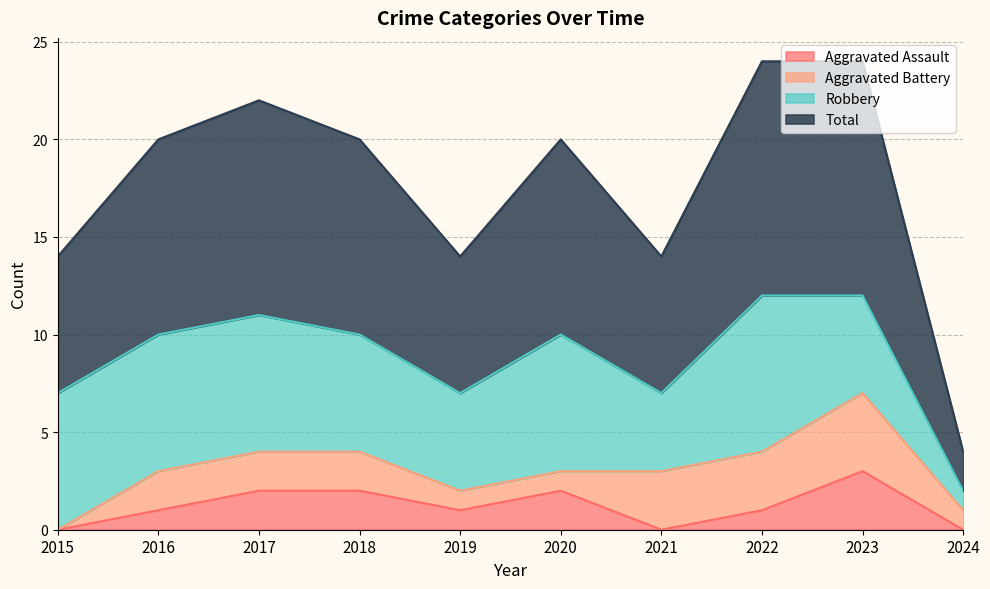

At which category does the chart reach its peak across all series?

2022